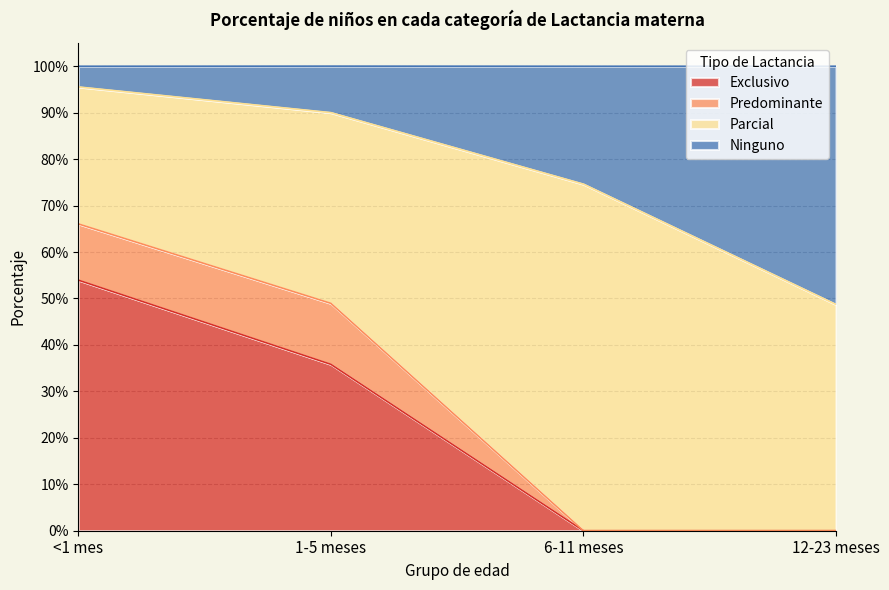

At which label does Exclusivo reach its peak?

<1 mes